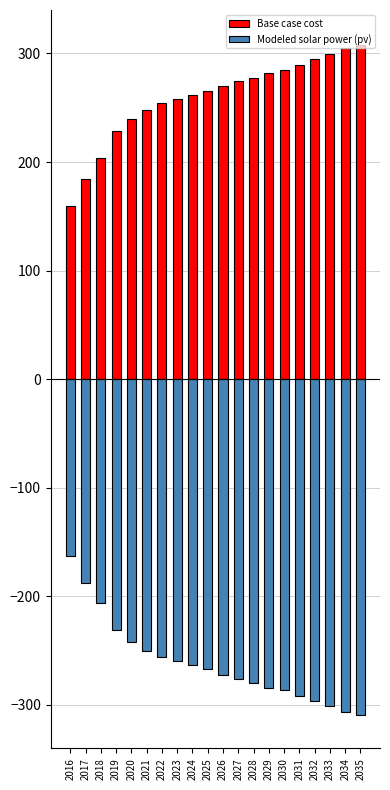

What are all the series names shown in the legend?

Base case cost, Modeled solar power (pv)